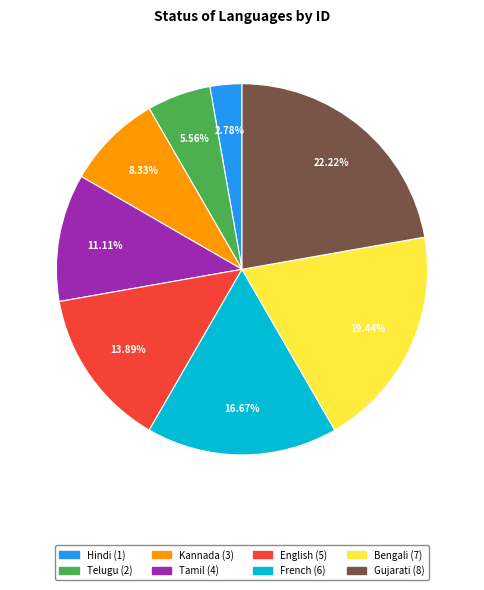

Count the number of slices in the pie.

8